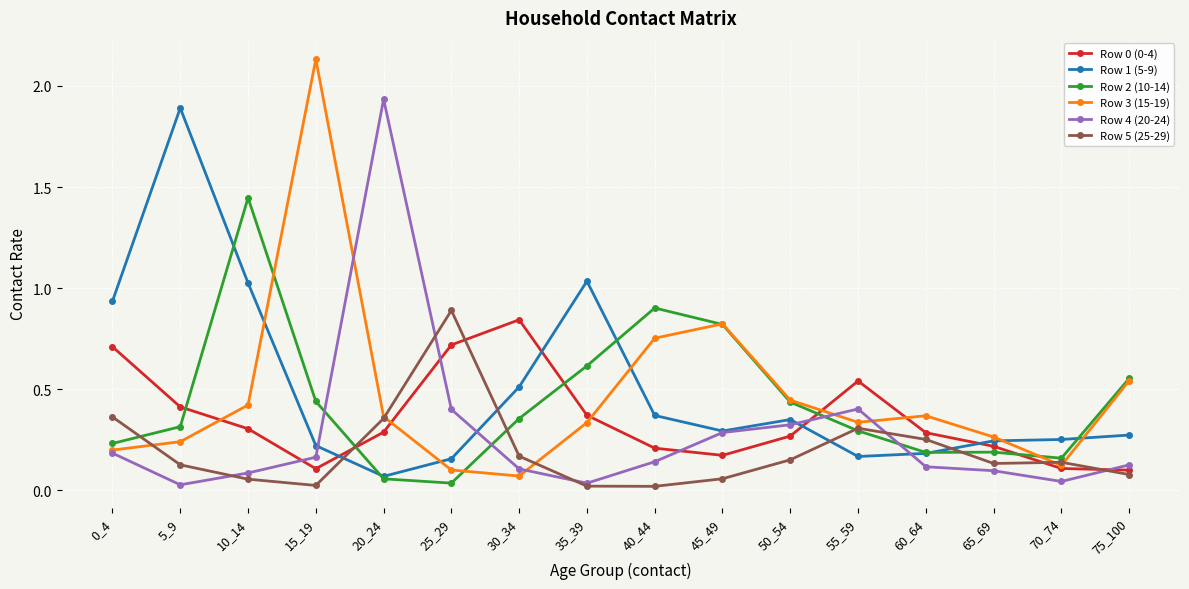

Does the chart have visible grid lines?

Yes